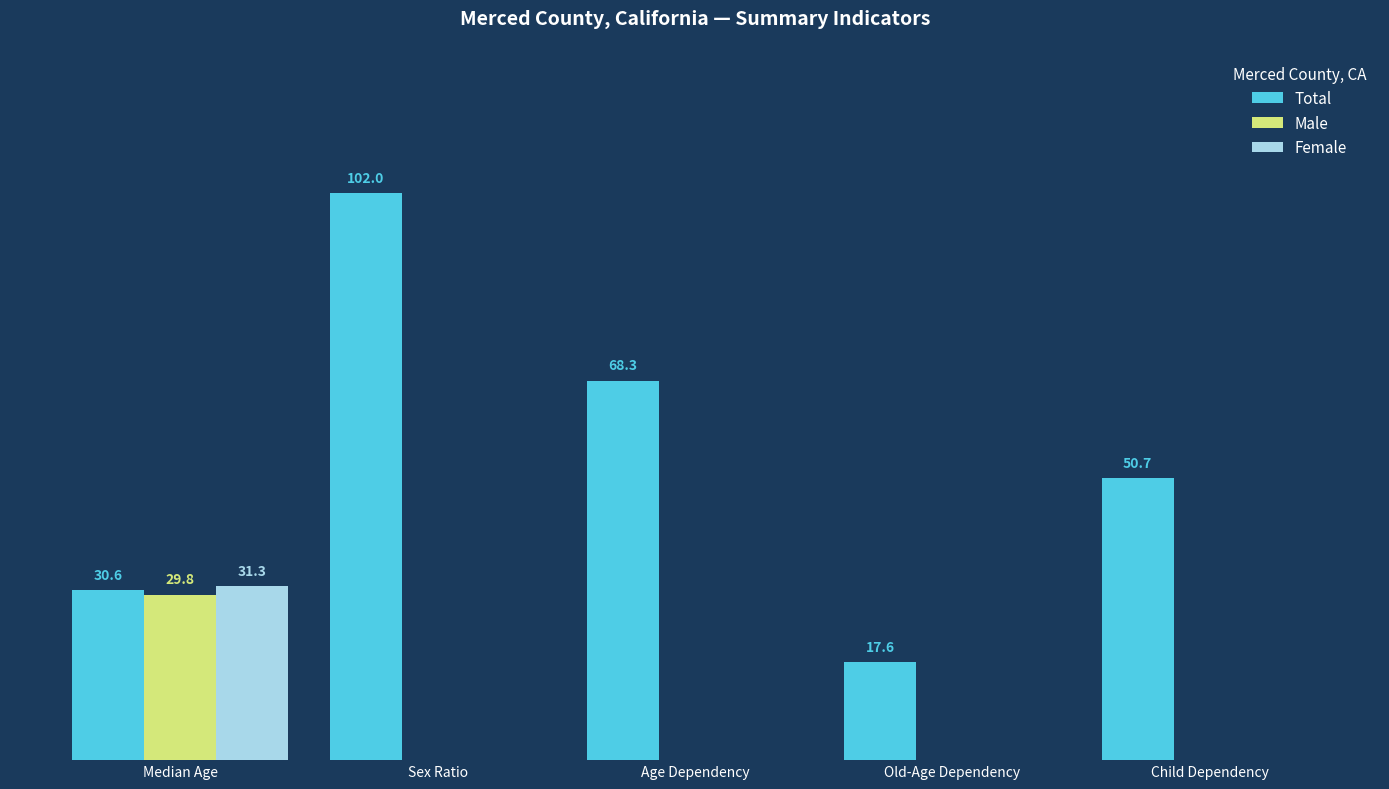

Which category has the highest value across all series?

Sex Ratio